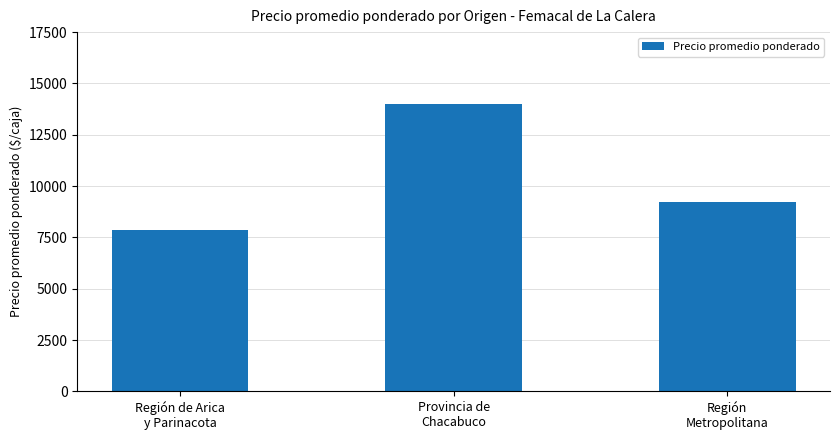

Rank the categories by value from lowest to highest.

Región de Arica
y Parinacota, Región
Metropolitana, Provincia de
Chacabuco